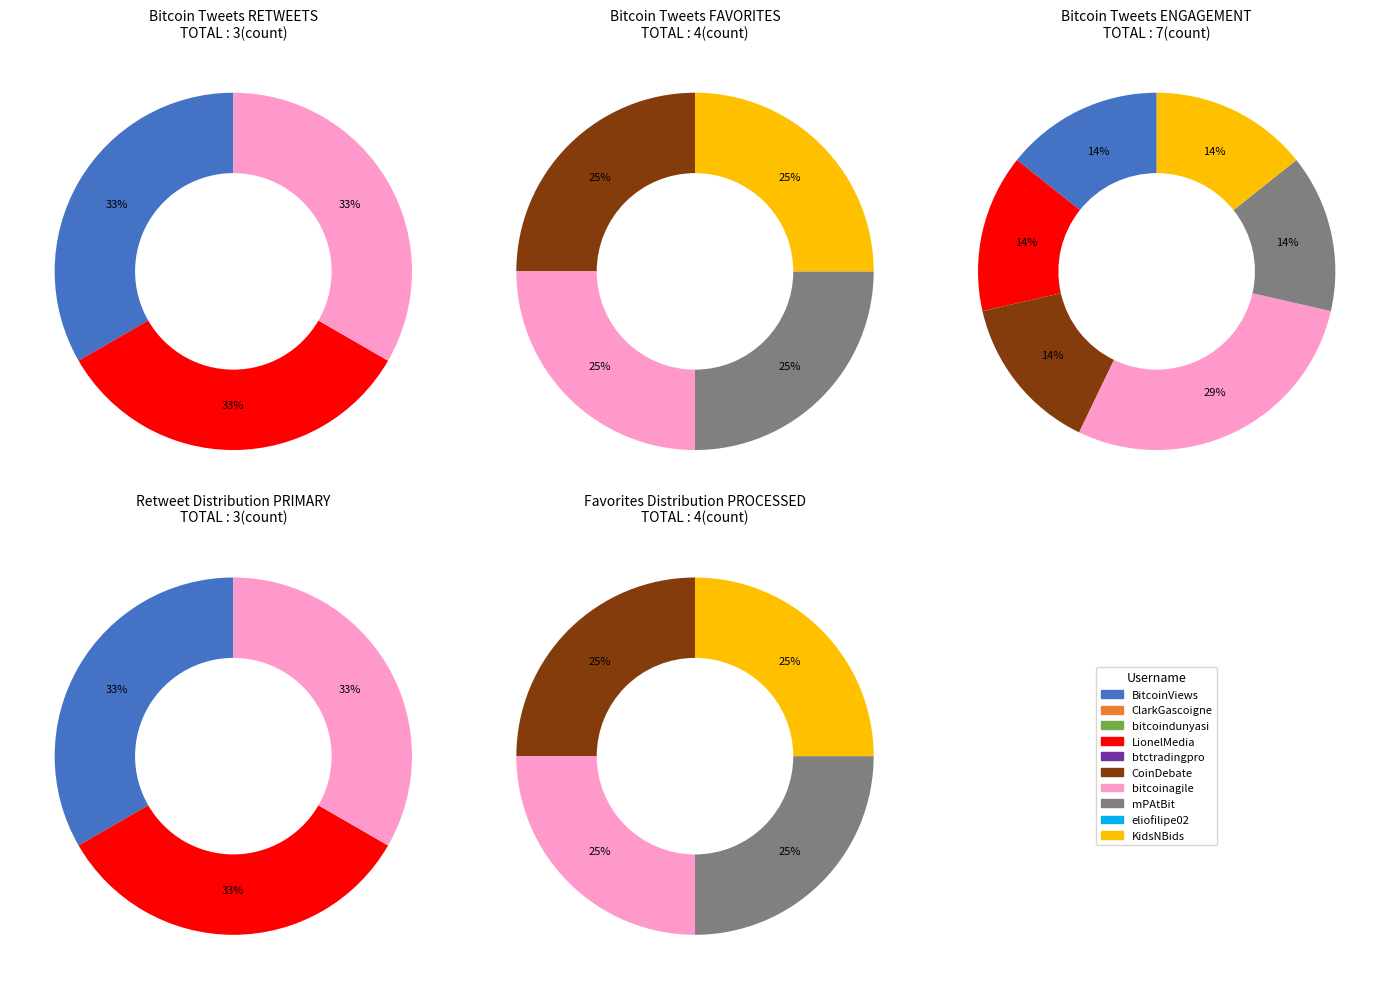

To the nearest percent, what is the difference between the largest and smallest slice percentages?

33%